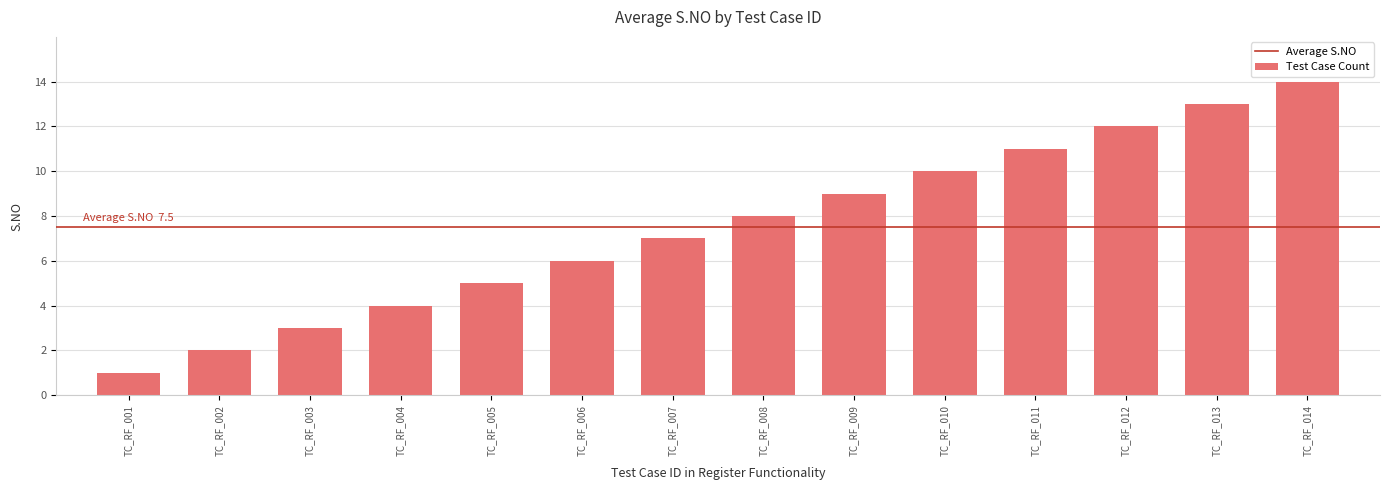

What value does the data have at TC_RF_014, to the nearest 10?

10